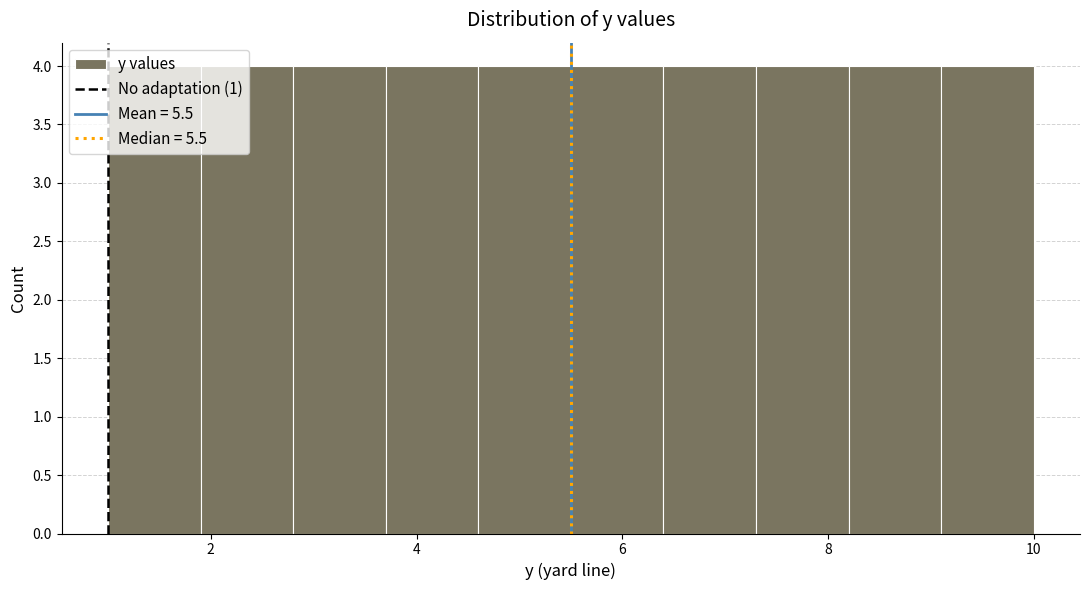

How tall is the bar that spans 9.1 to 10.0 on the x-axis? Neither the bar edges nor the heights are printed on the chart, so give them approximately, as read against the axes.

4